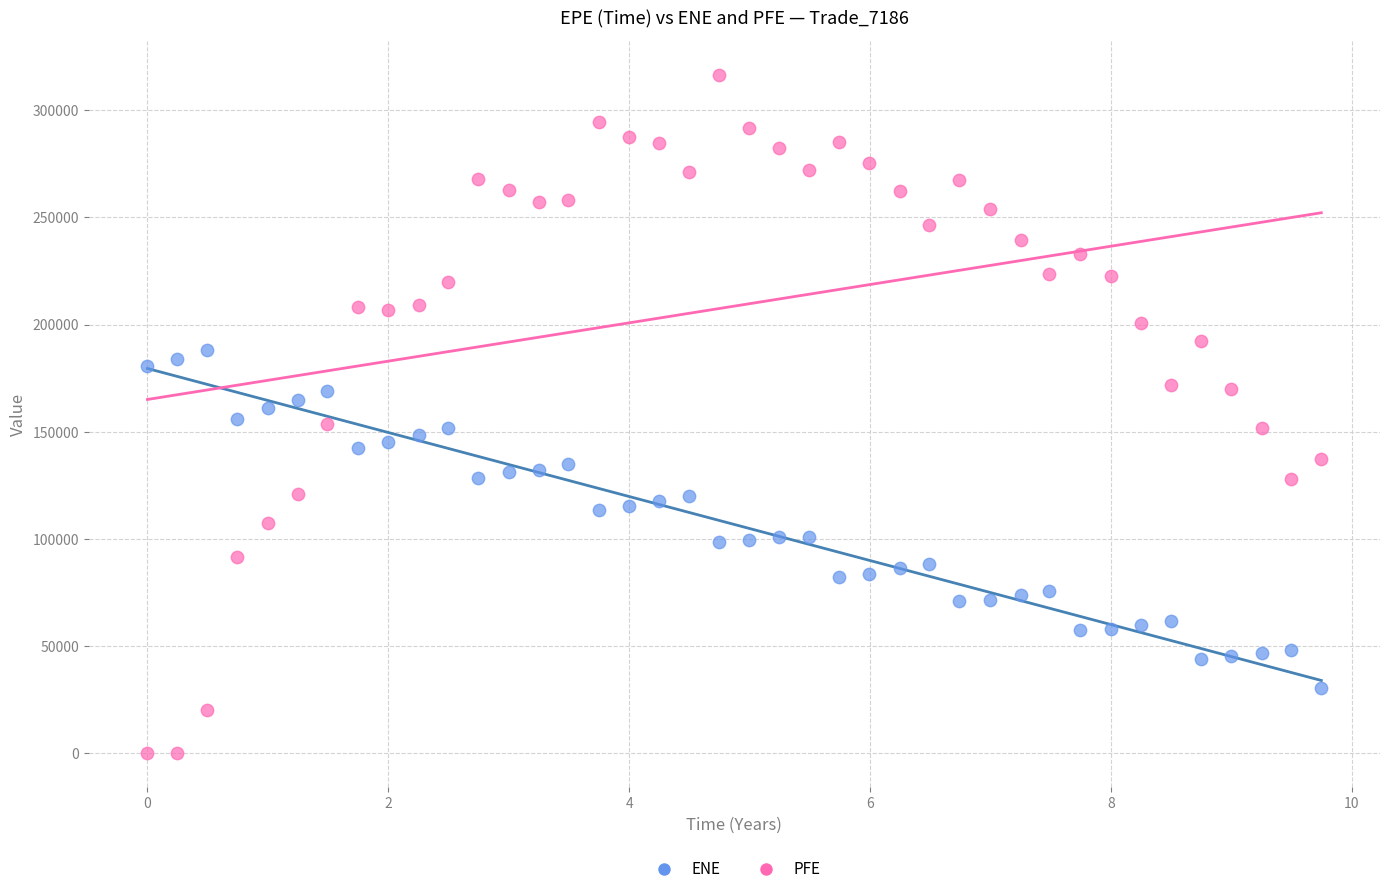

Which series reaches the maximum Y coordinate?

PFE